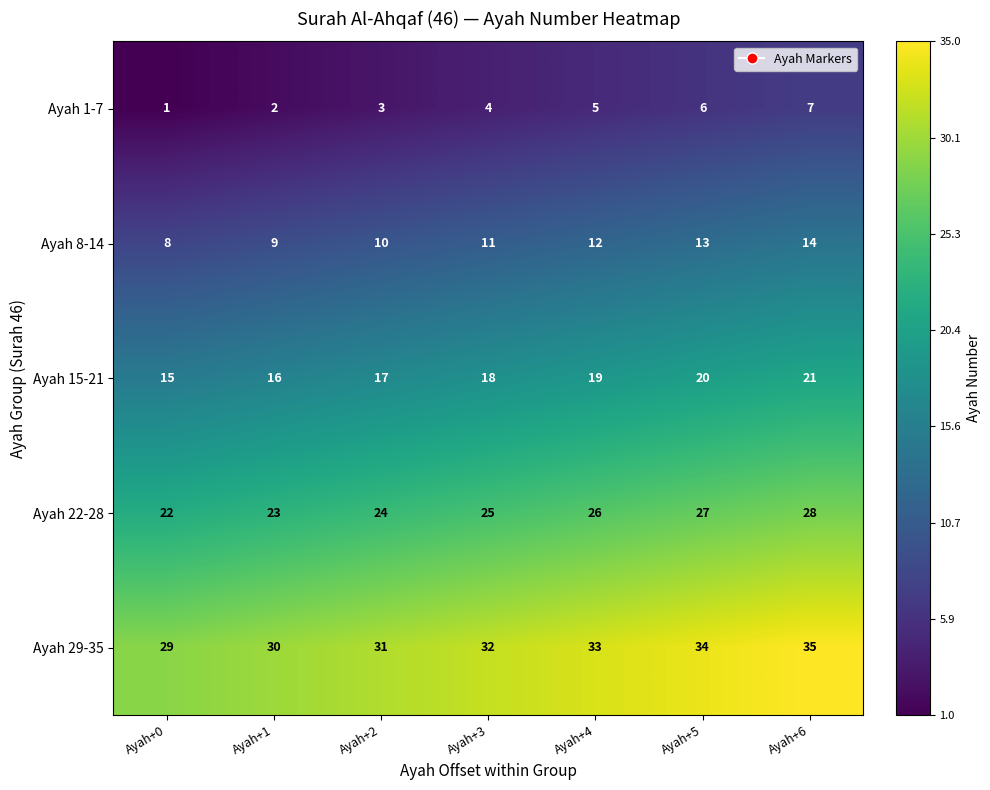

Count the number of data series in this chart.

5